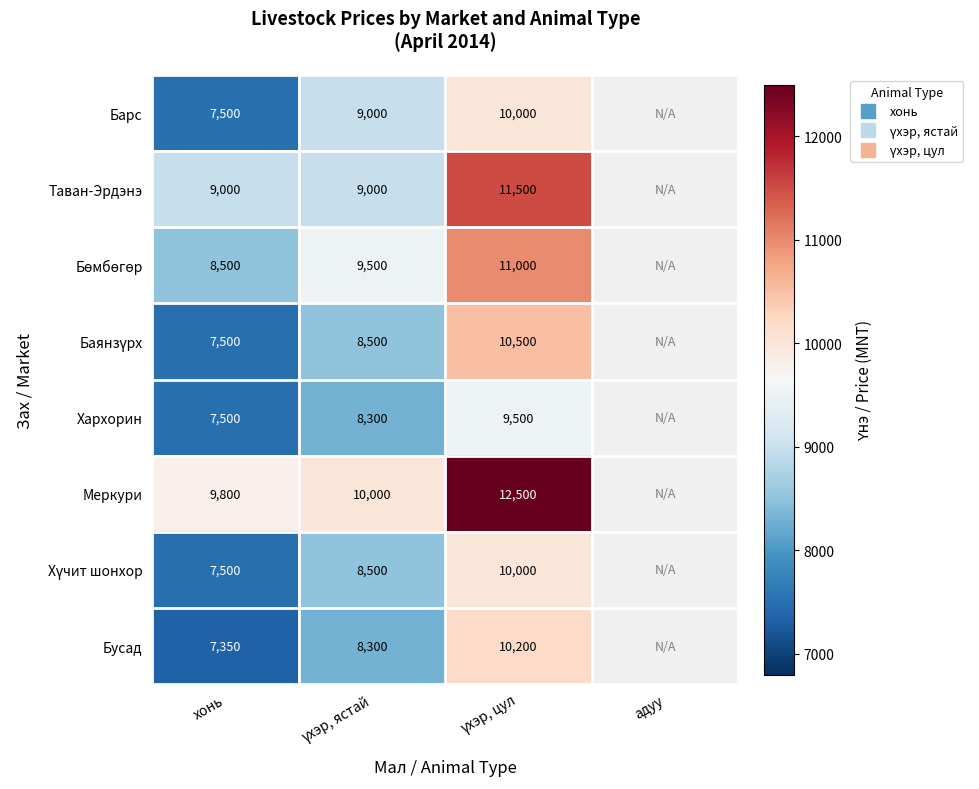

True or false: Баянзүрх has a value of 7500.0 at хонь.

True